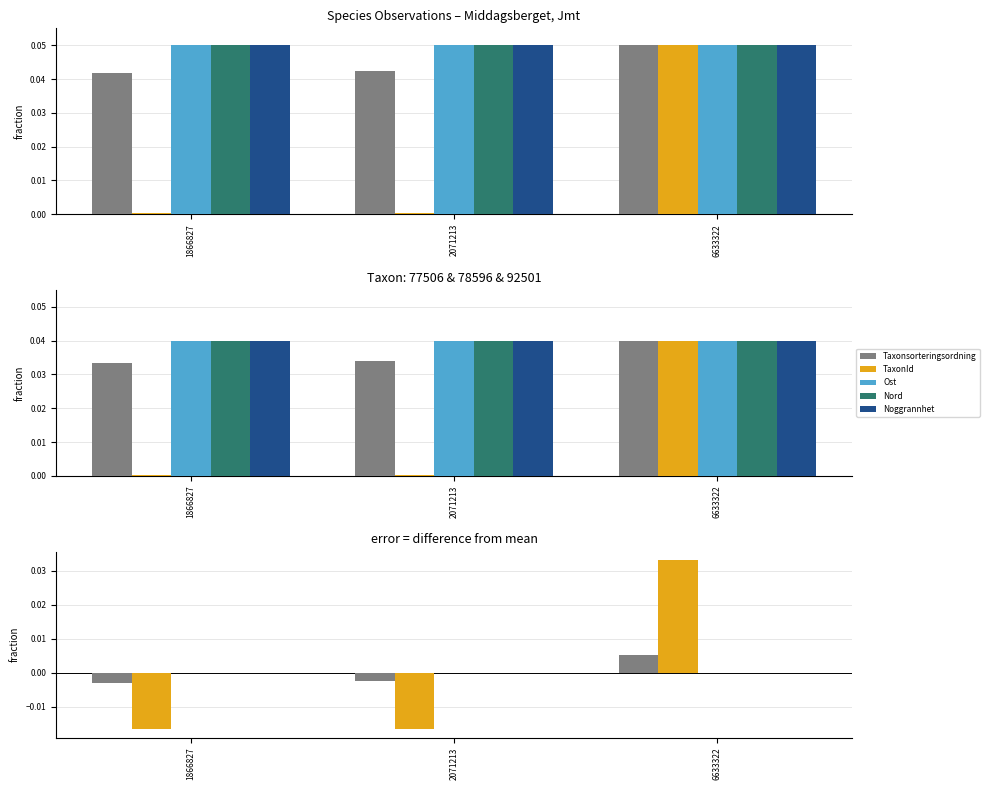

Rank the series at 1866827 from lowest to highest value.

TaxonId, Taxonsorteringsordning, Ost, Noggrannhet, Nord